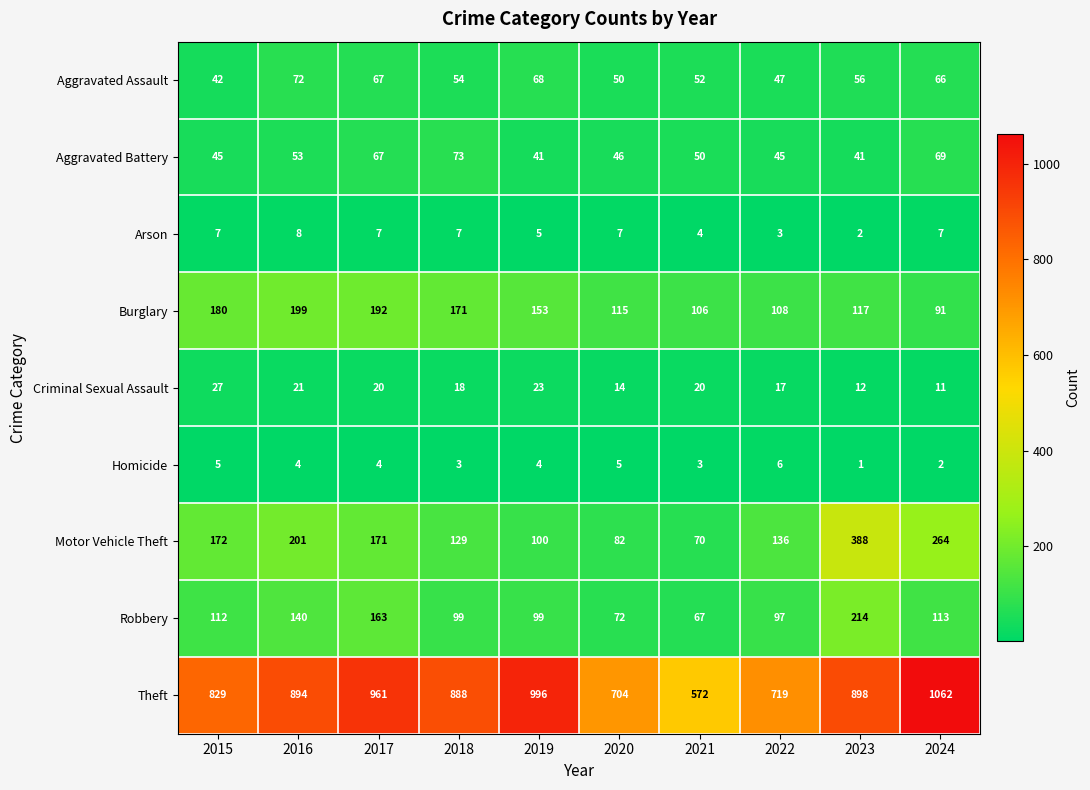

True or false: Criminal Sexual Assault has a value of 21 at 2016.

True